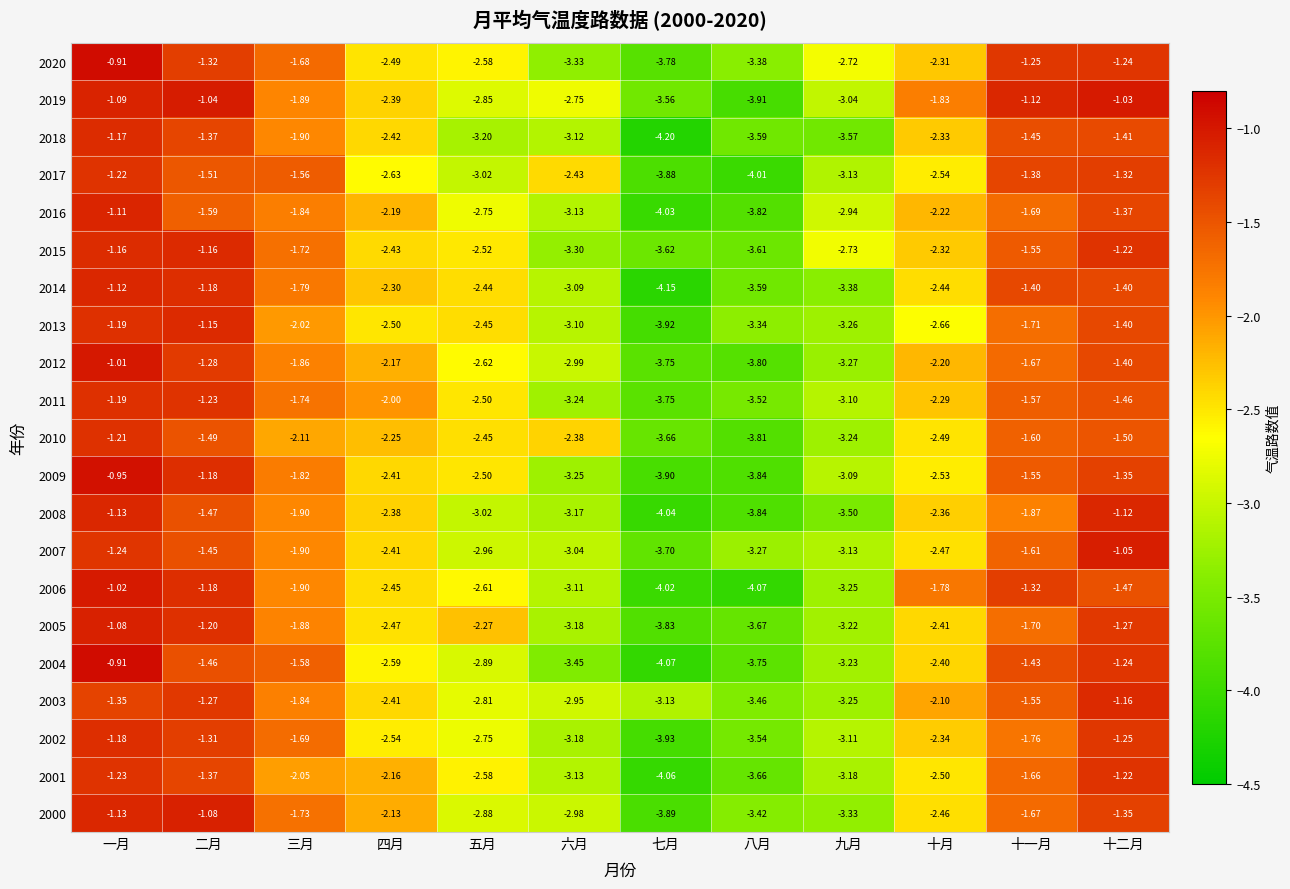

At which label is 2009 closest to -2?

三月